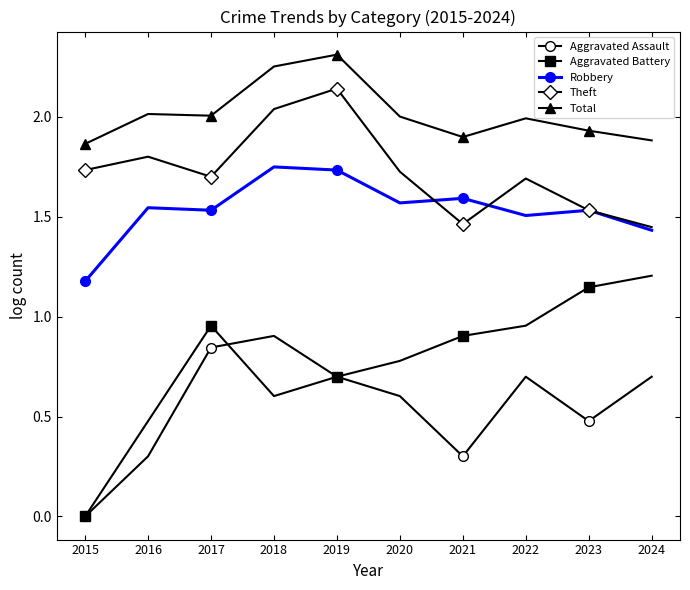

True or false: Theft has a value of 1.7 at 2015.

True